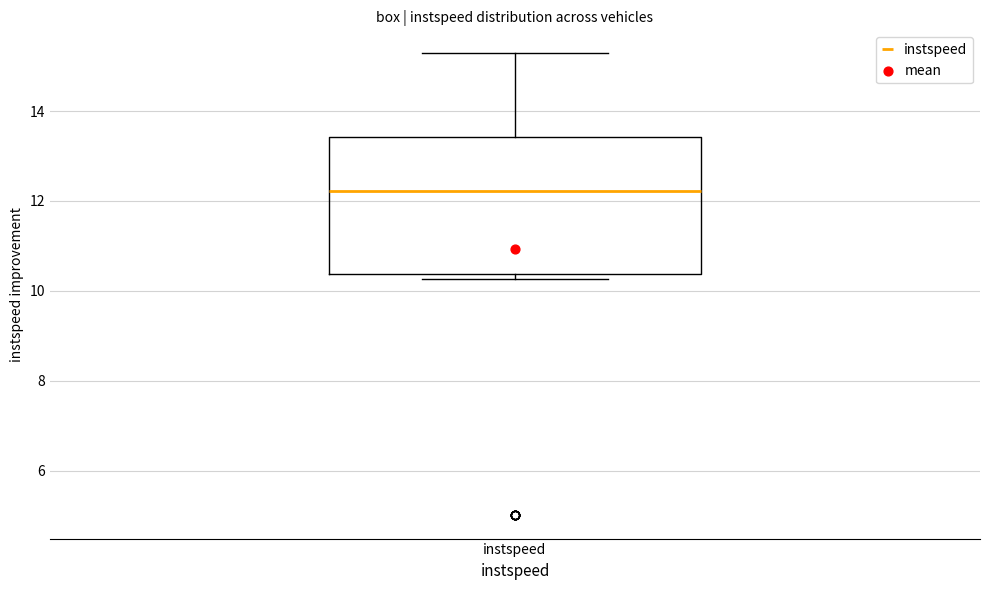

Transcribe this box plot: give where the median line is, the range the box spans, and where the two whiskers end, as read against the y-axis. The values are not printed on the chart, so give them approximately, as read against the axis.

median 12.2, box 10.4 to 13.4, whiskers 10.2 to 15.2